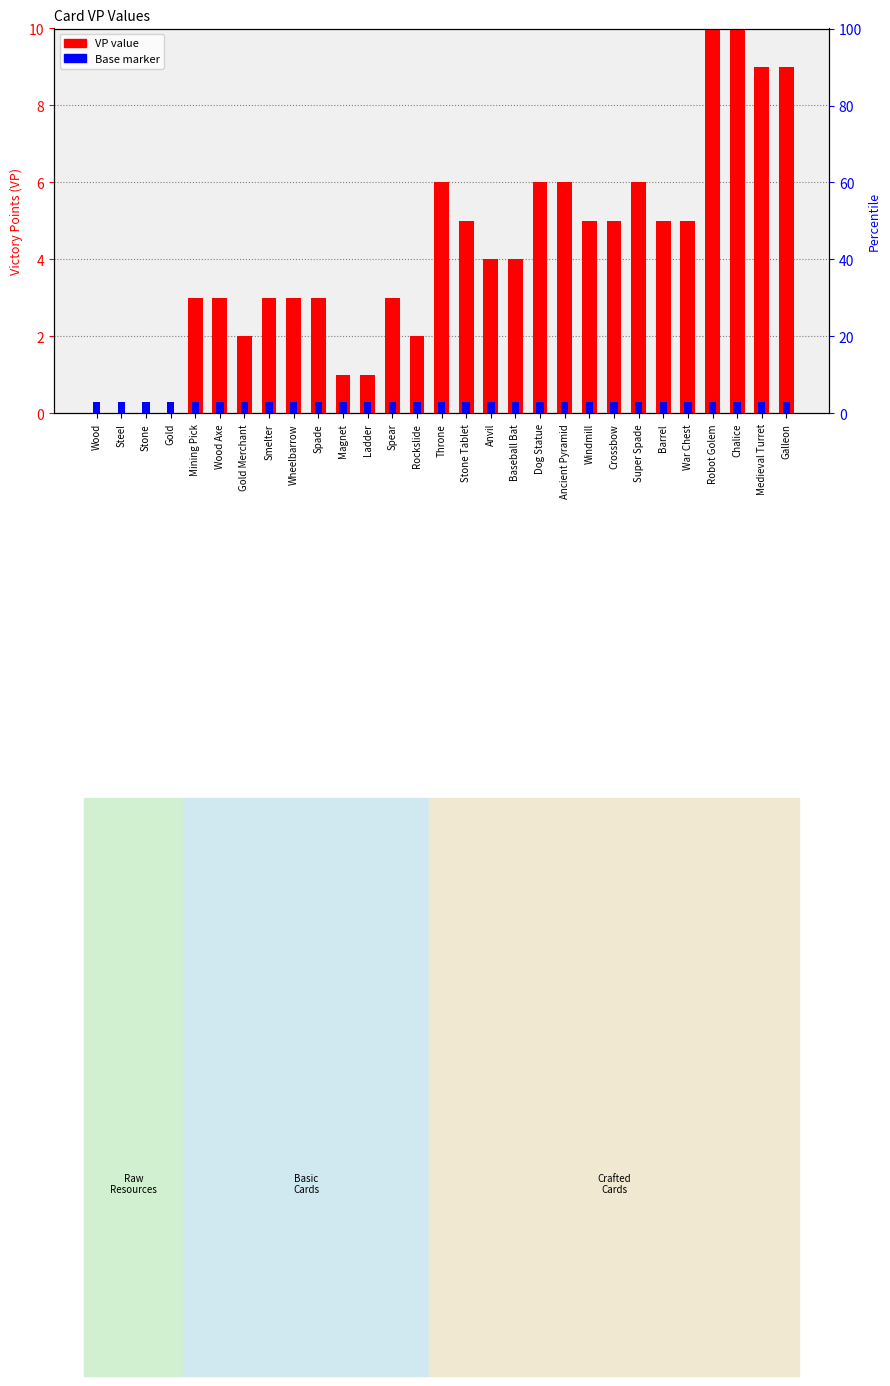

Is it true that Base marker equals 0.3 at Super Spade?

True